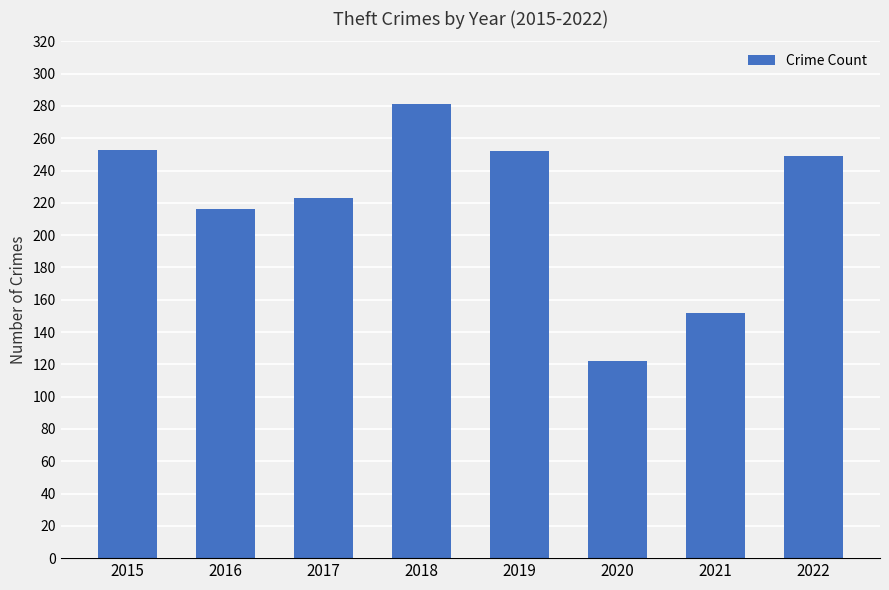

Where is the data nearest to the value 201?

2016